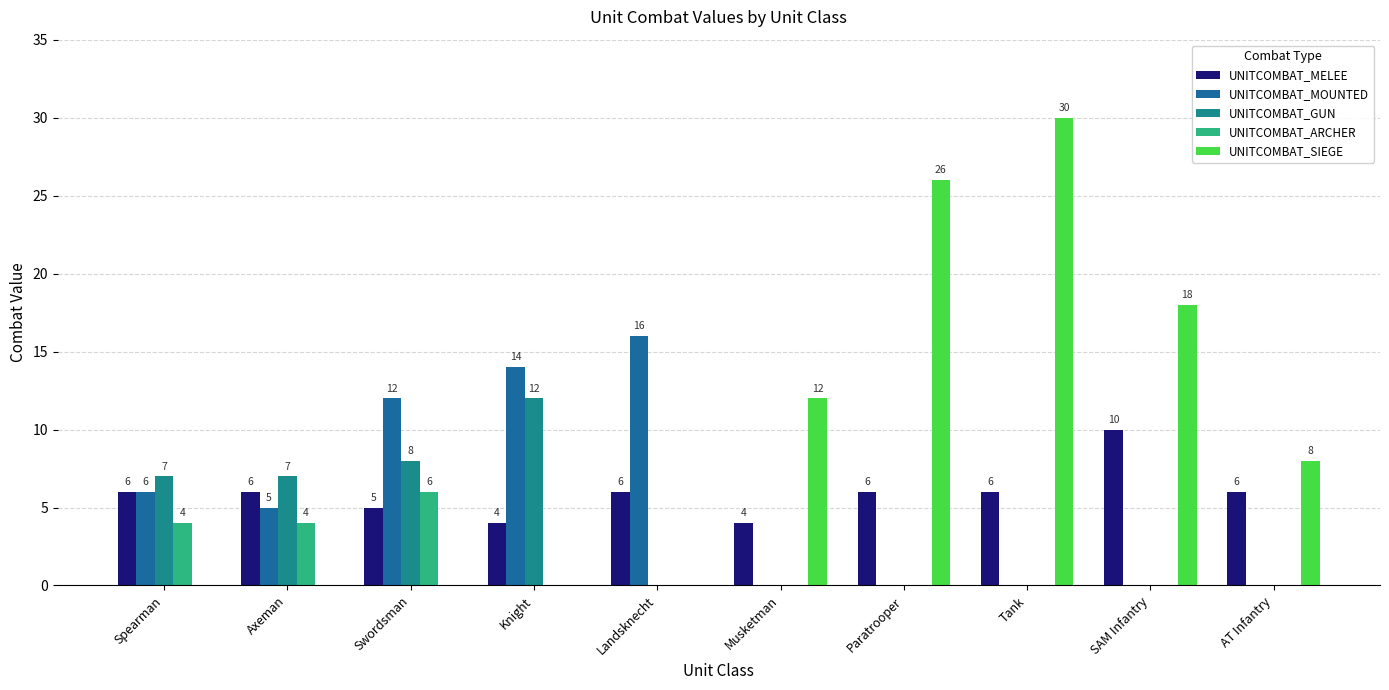

How many positive values does the UNITCOMBAT_MOUNTED series have?

5